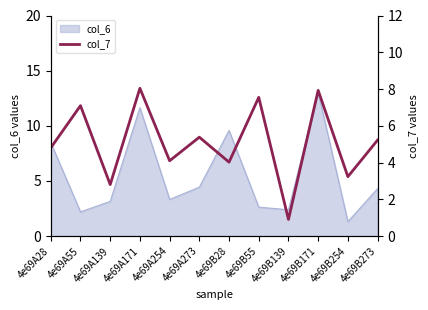

How many points are higher than both their immediate neighbors (excluding endpoints)?

5